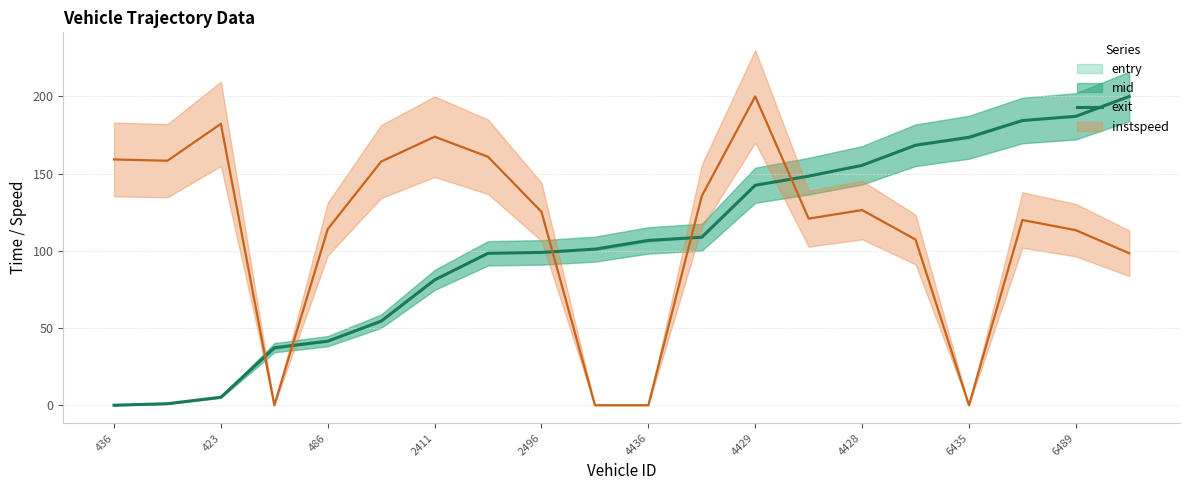

Reading left to right, extract all data points from this chart.

0.0	1.0	5.2	37.2	41.5	54.4	81.1	98.4	99.0	101.1	106.7	108.8	142.4	148.4	155.4	168.4	173.5	184.4	187.1	200.0